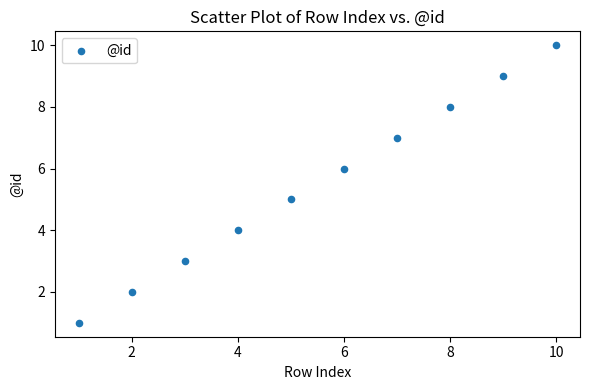

What is the average X value?

6